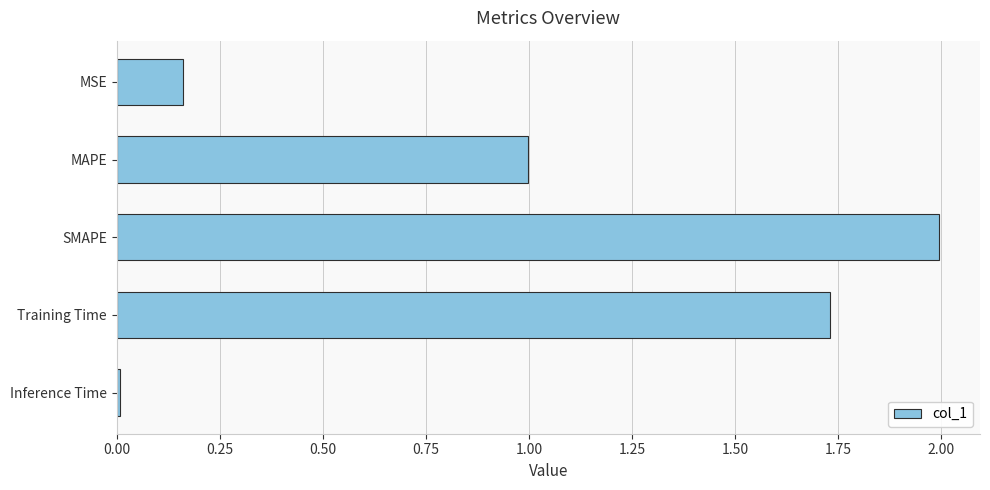

Is it true that the value at SMAPE is 2.0?

True